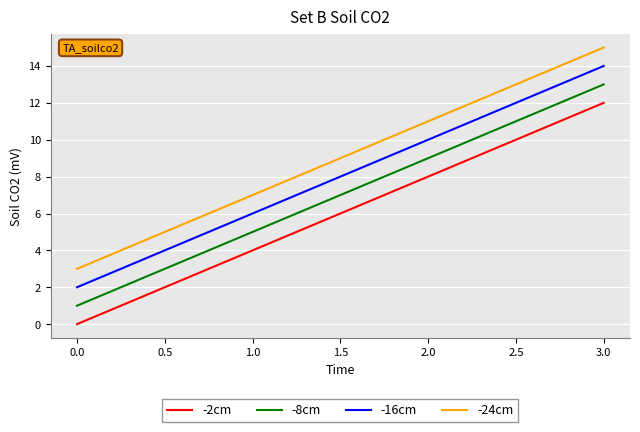

Does the chart display data point markers on the line(s)?

No